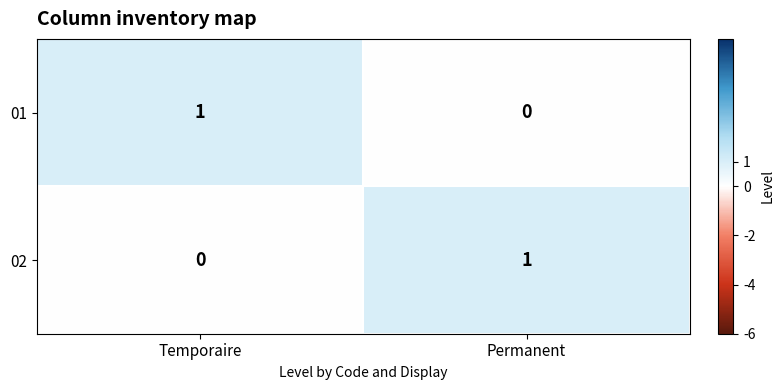

At Permanent, list the series in order from smallest to largest.

01, 02